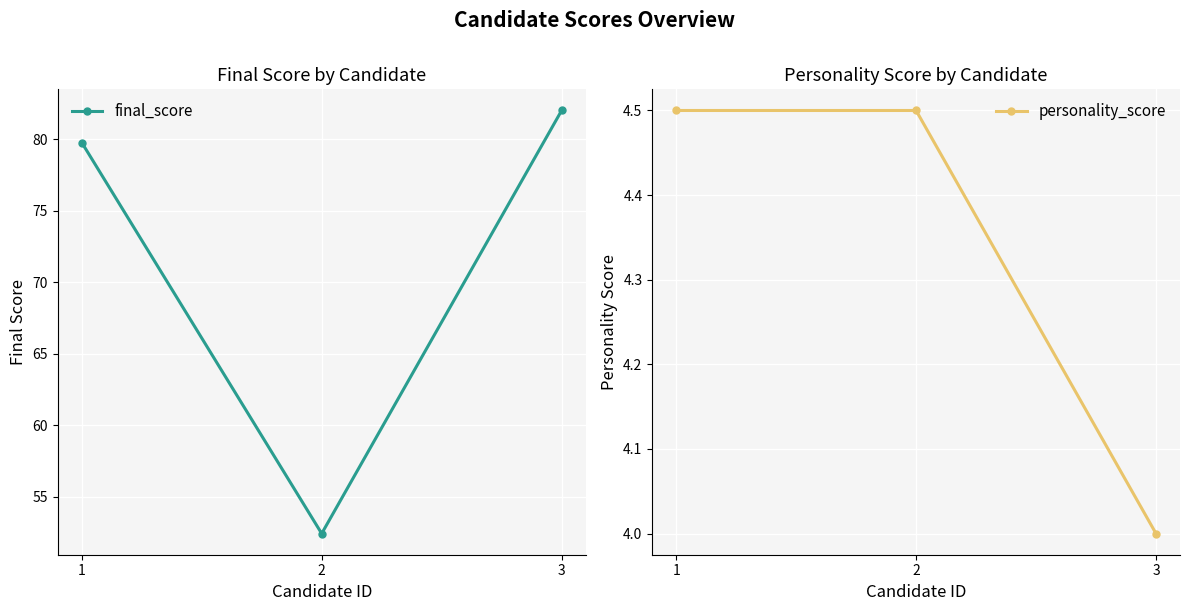

What is the difference between the maximum and minimum values in the personality_score series?

0.5